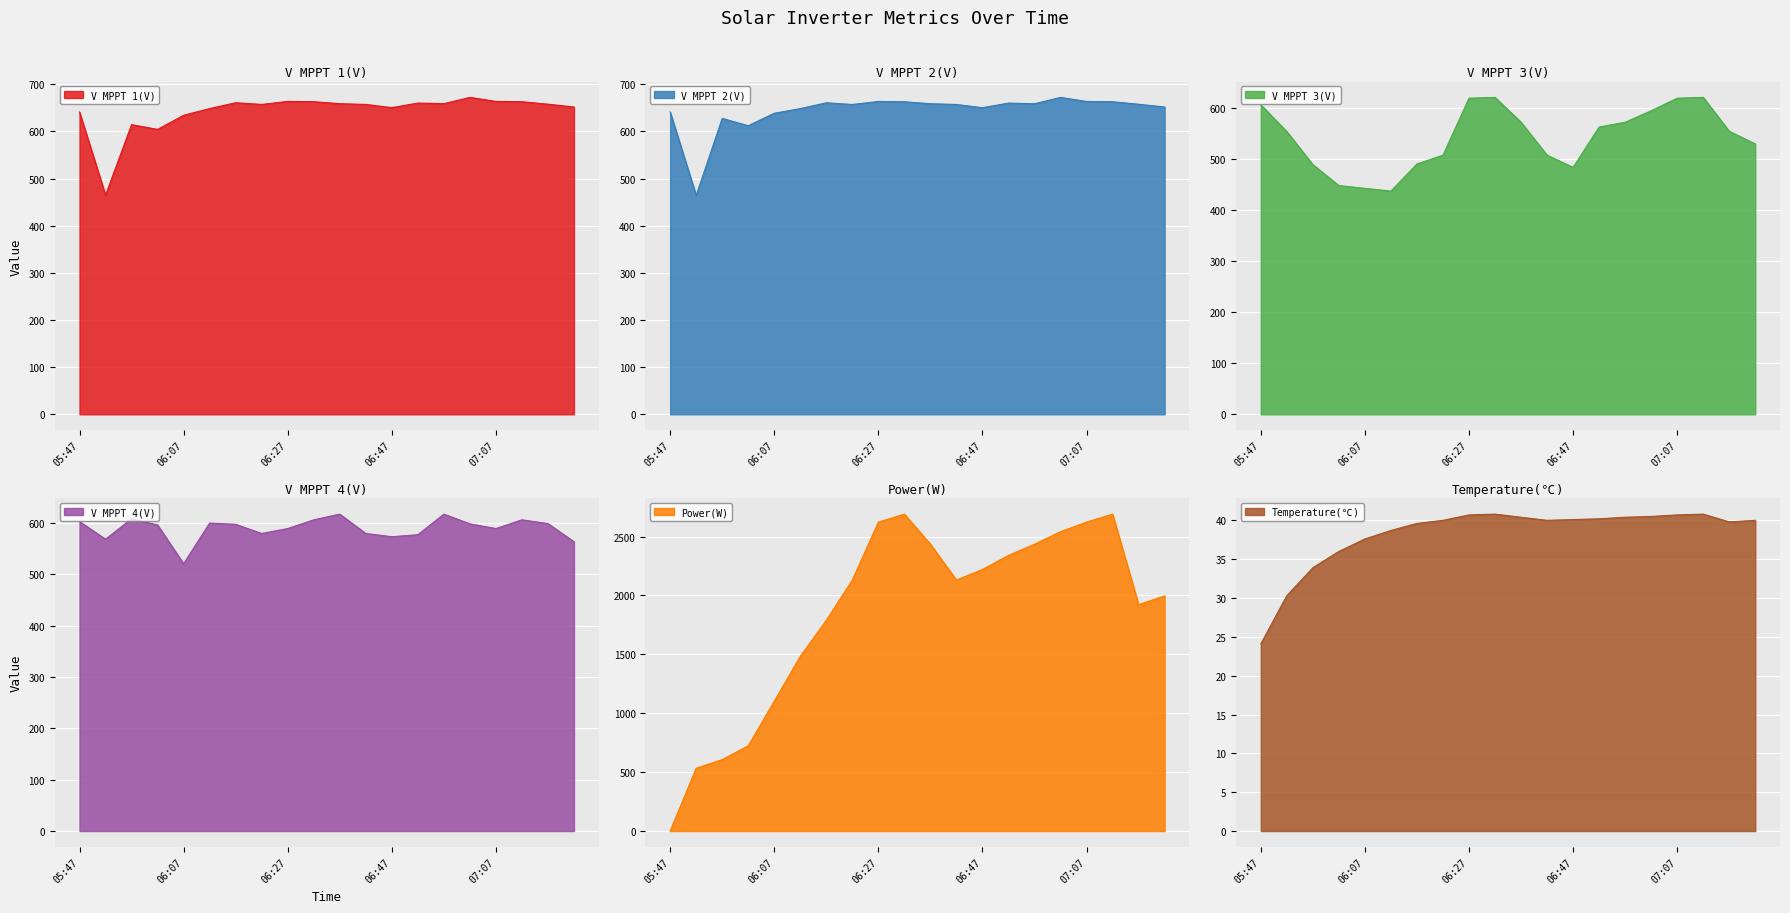

What are all the series names shown in the legend?

V MPPT 1(V), V MPPT 2(V), V MPPT 3(V), V MPPT 4(V), Power(W), Temperature(℃)